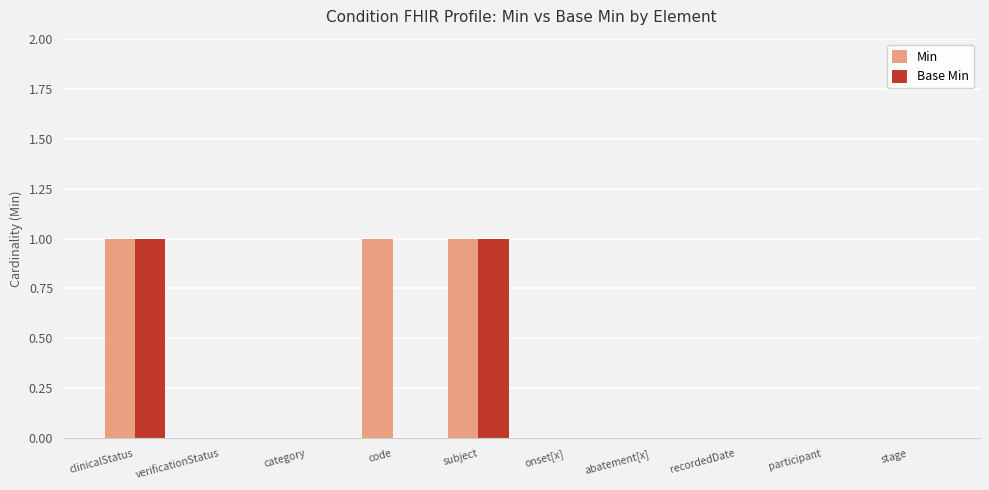

The value of Base Min at recordedDate is 0. True or false?

True